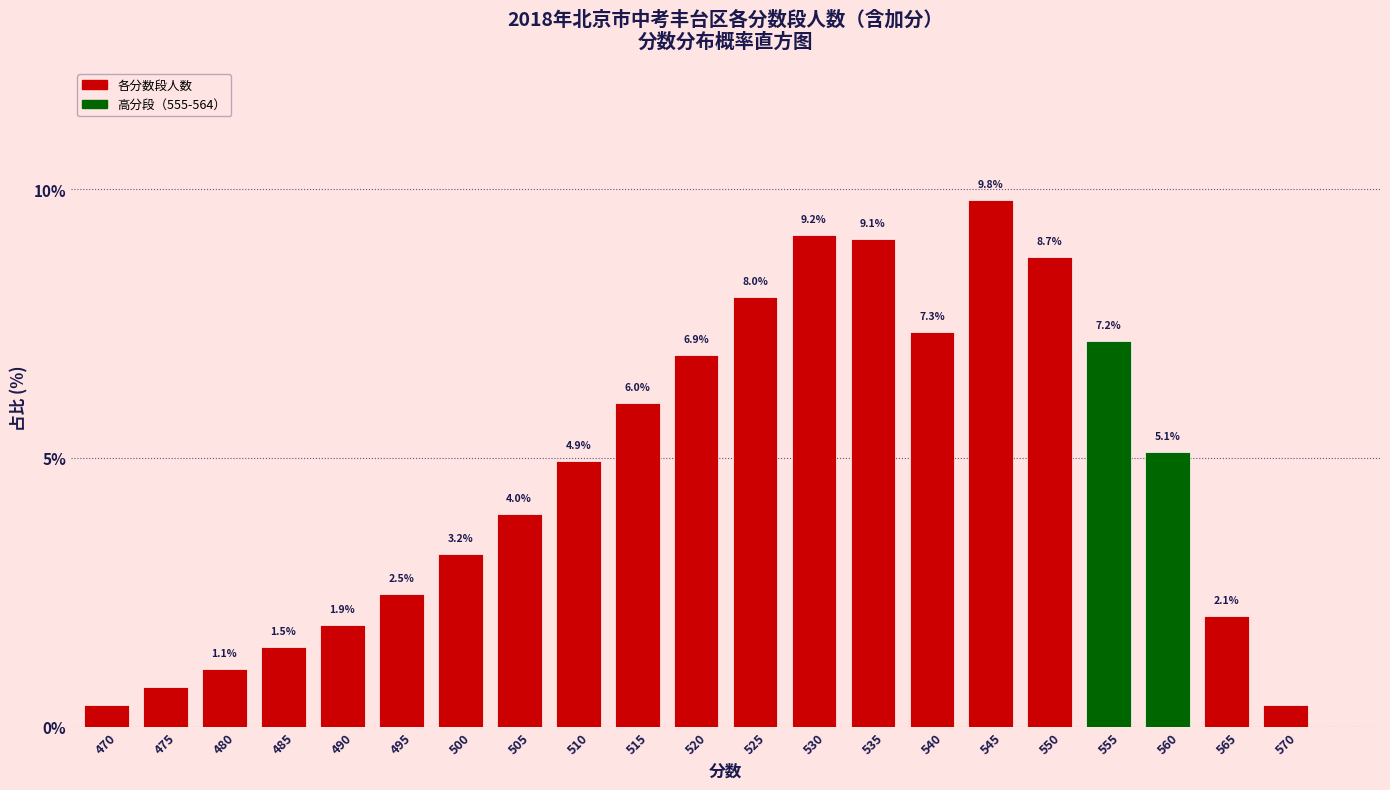

At which category does the chart reach its peak across all series?

545